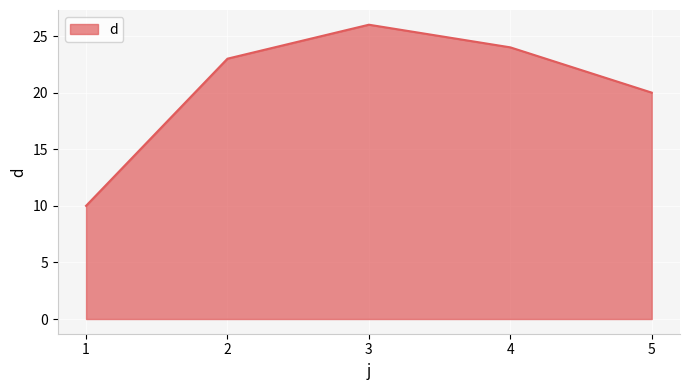

How many interior local peaks (higher than both neighbors) does the data have?

1